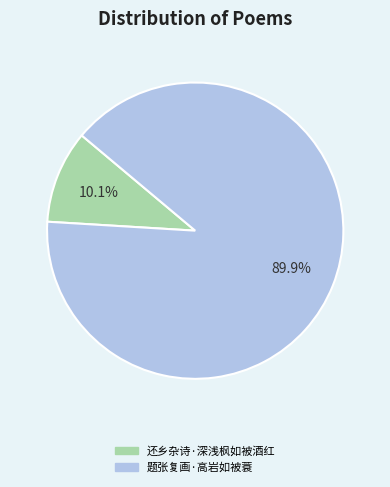

True or false: 还乡杂诗·深浅枫如被酒红 accounts for 1% of the total.

False